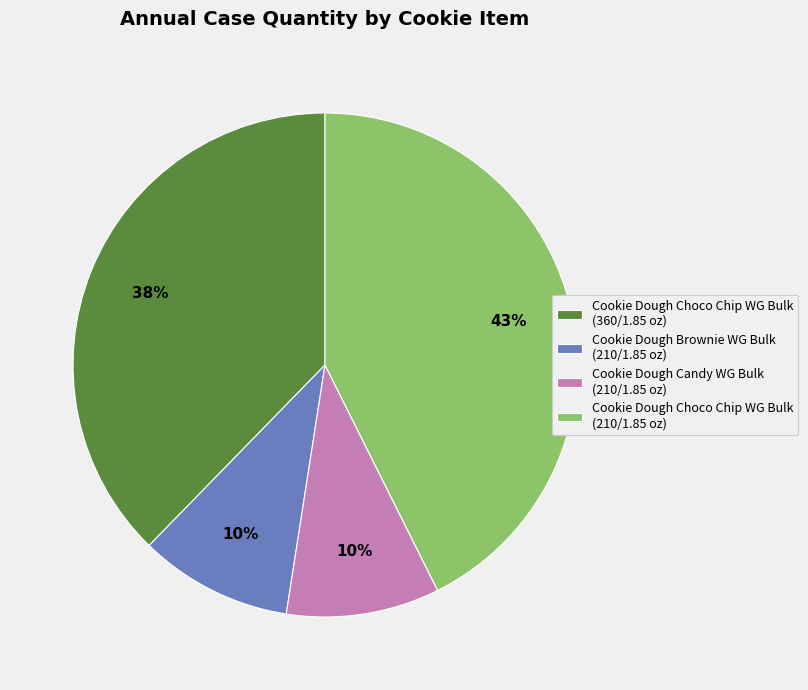

To the nearest percent, what is the difference between the largest and smallest slice percentages?

33%